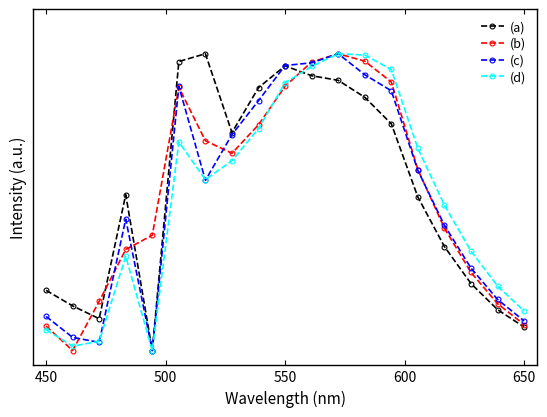

True or false: (c) and (b) intersect in this chart.

True